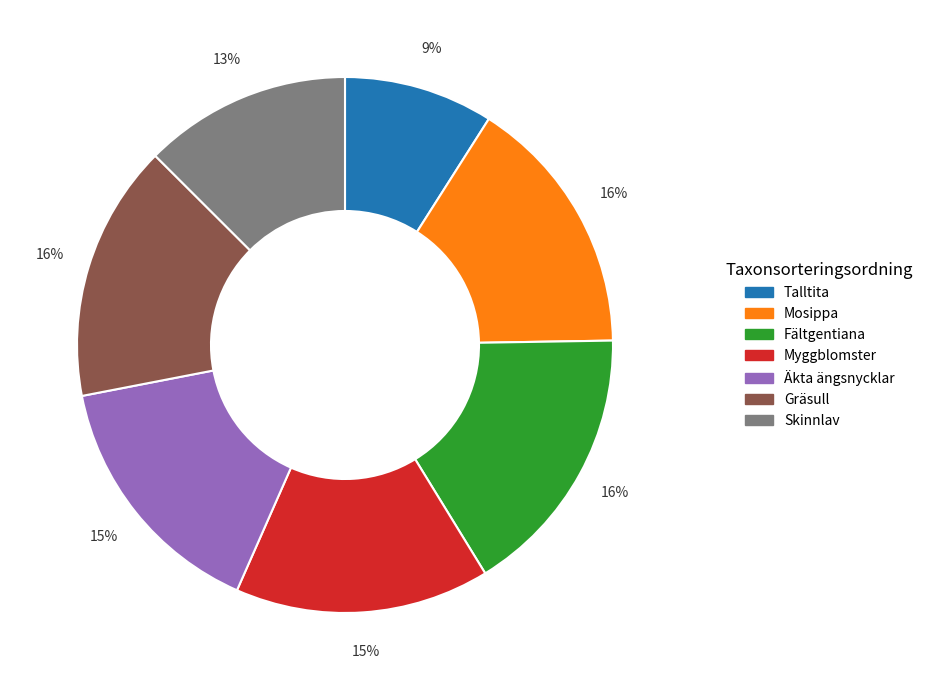

Which category has the smallest portion of the pie?

Talltita